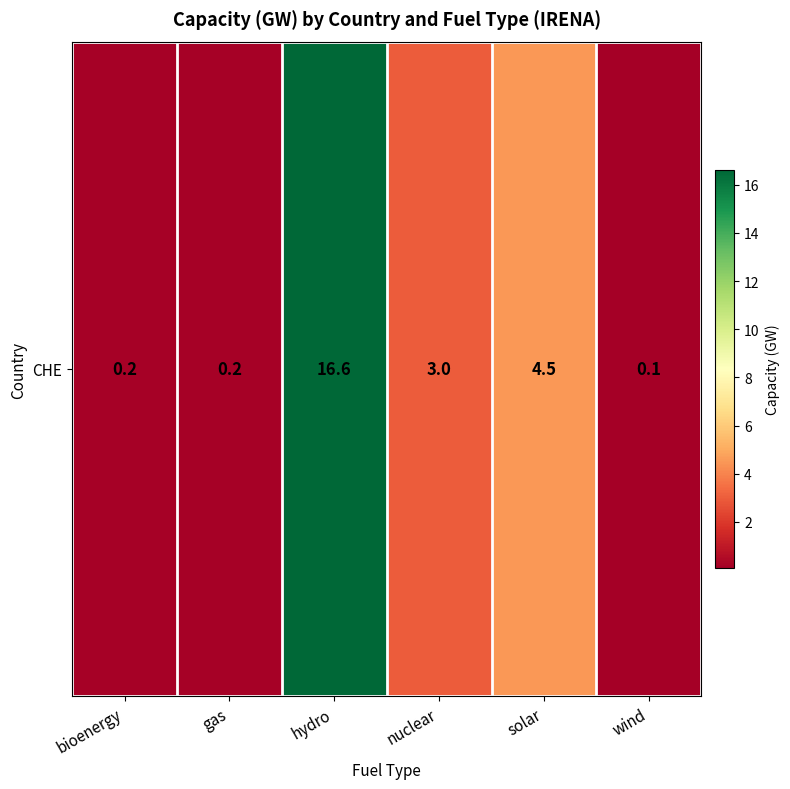

How many values exceed 3?

2